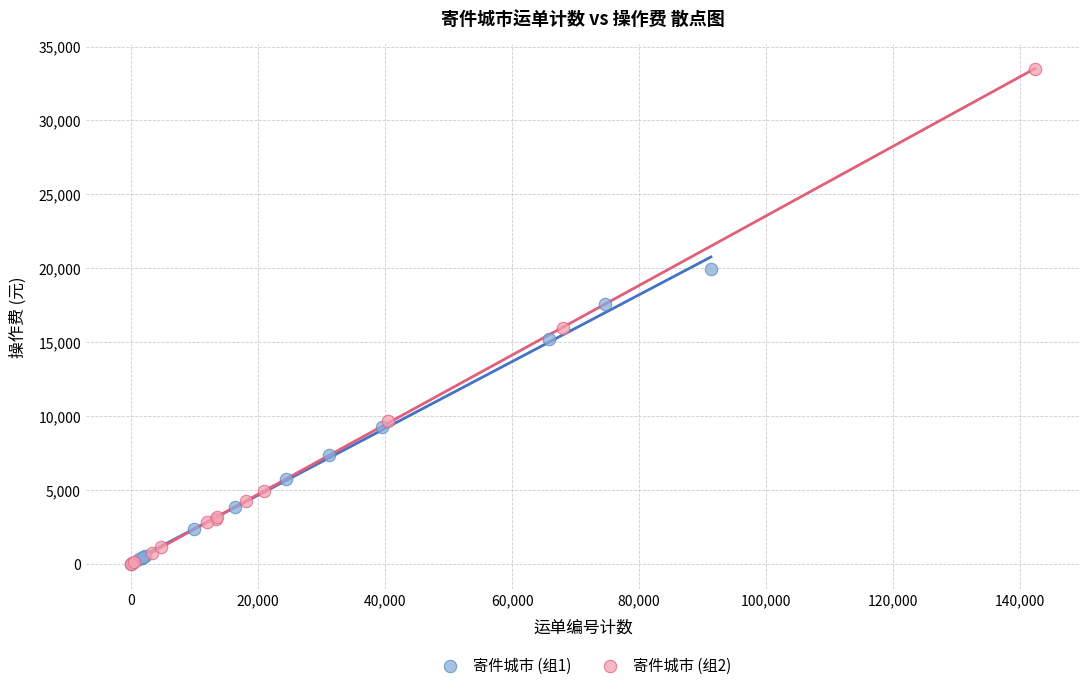

Which series contains the highest Y value?

寄件城市 (组2)